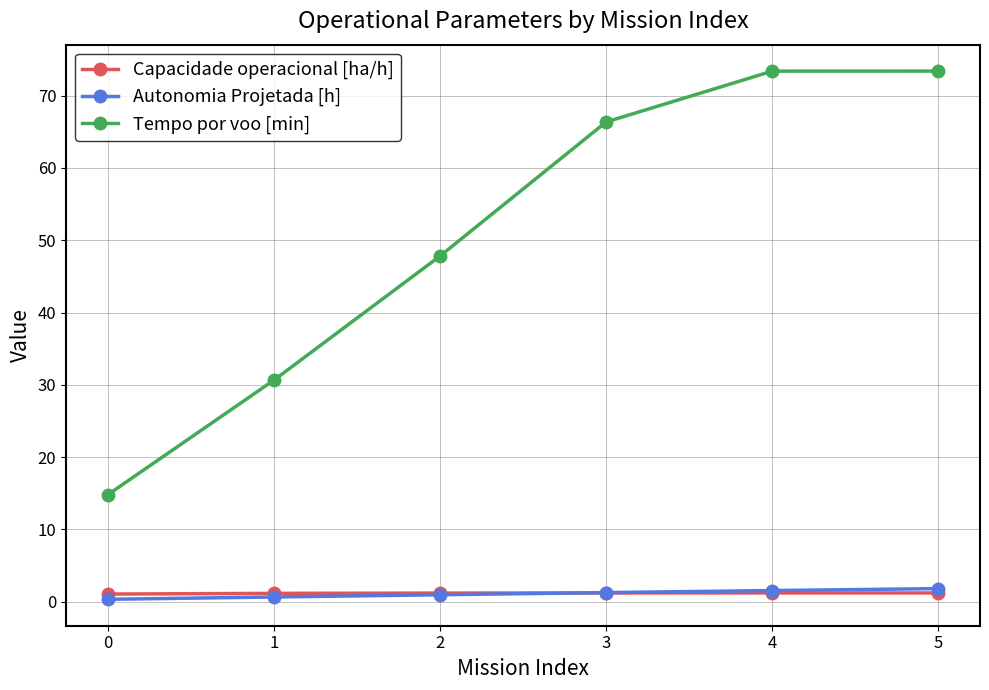

What is the greatest value displayed?

73.4